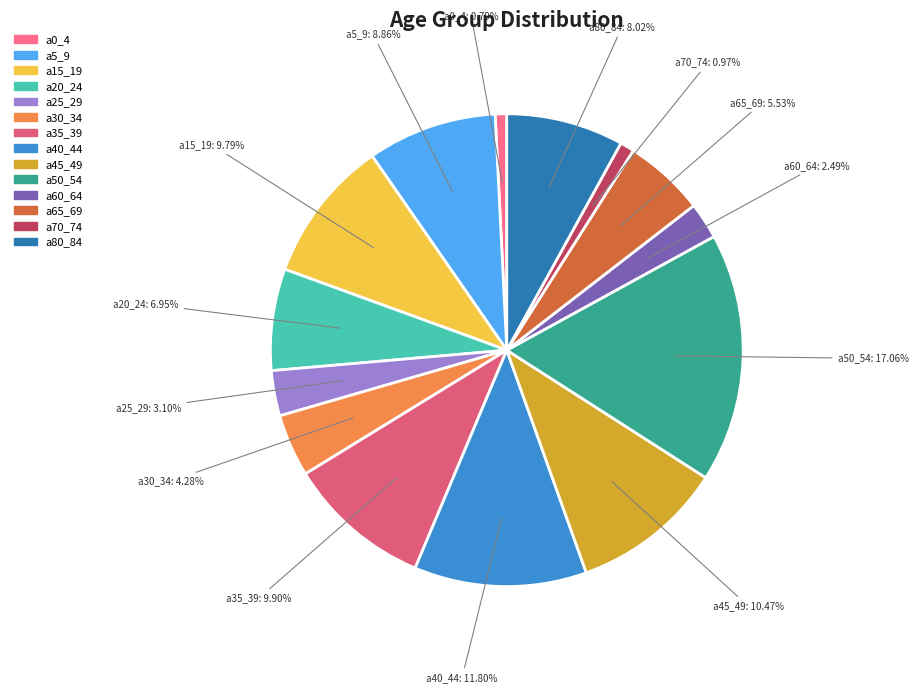

Does a45_49 account for over 50% of the chart?

No